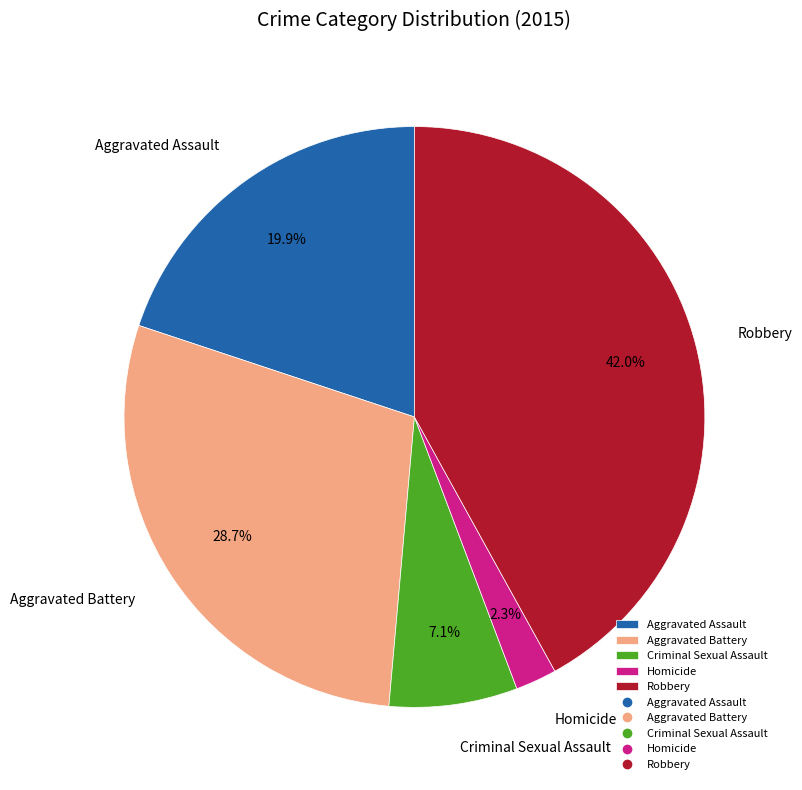

Which category has the biggest portion of the pie?

Robbery